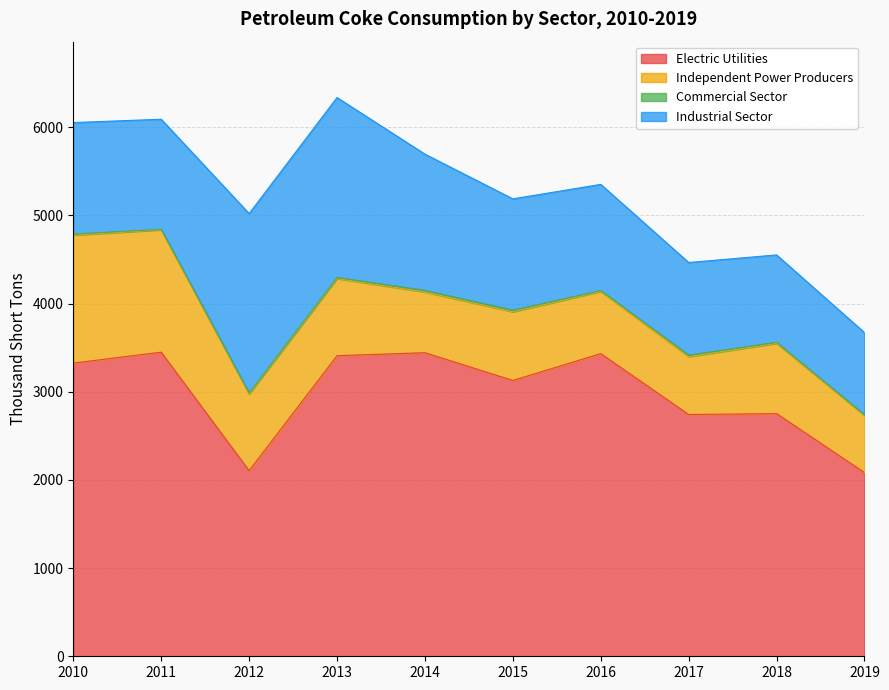

The value of Commercial Sector at 2015 is 18. True or false?

True